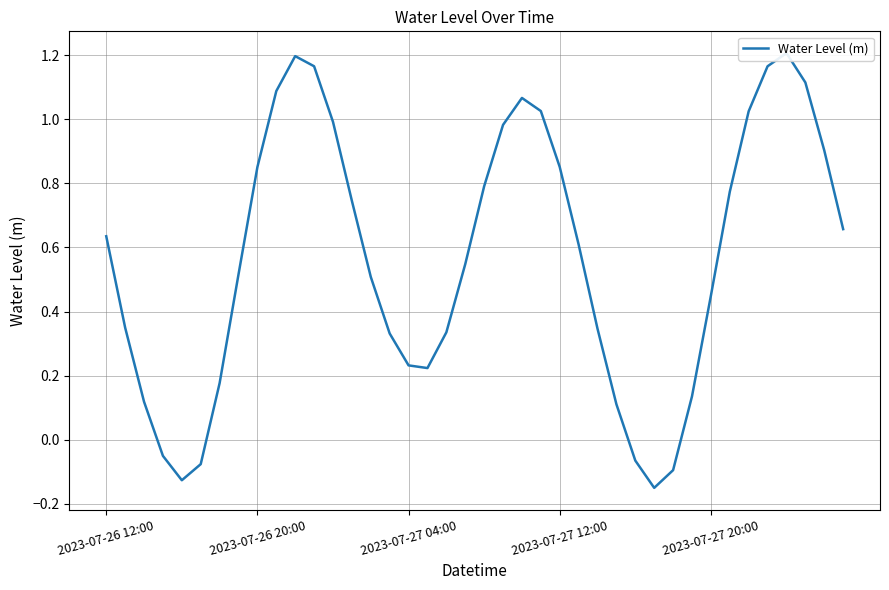

Between 2023-07-27 20:00 and 12, which is larger?

12